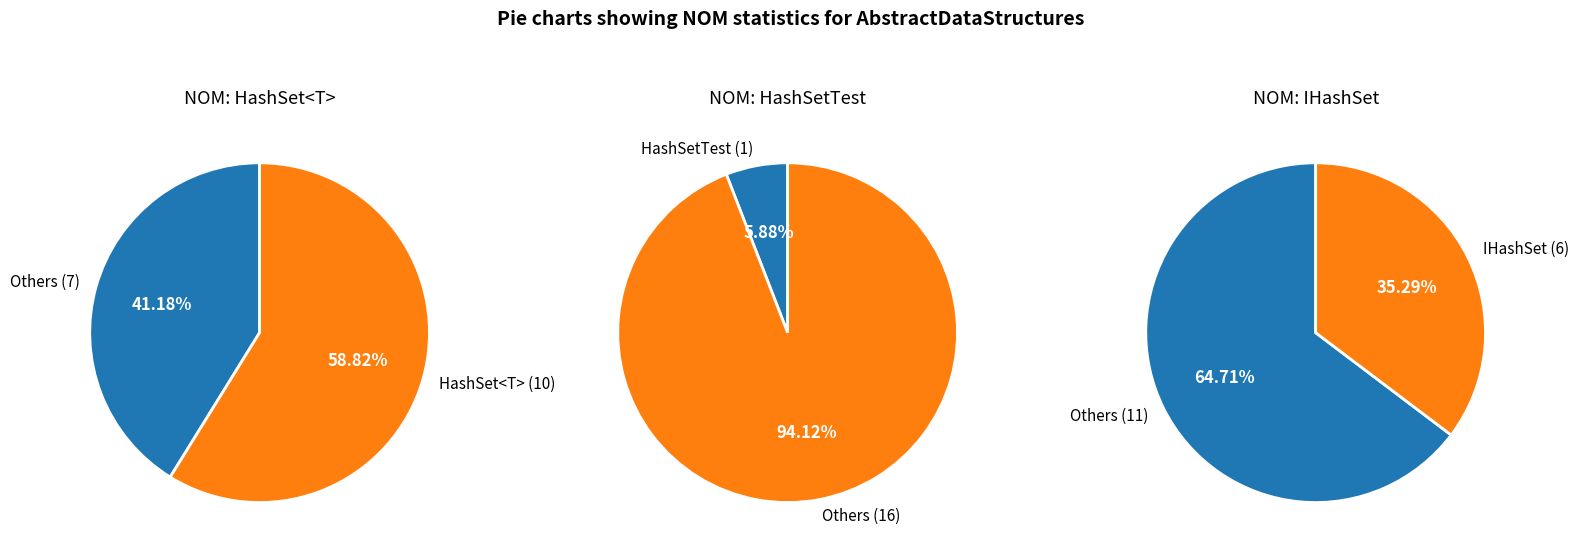

What is the smallest slice in the pie chart?

HashSetTest